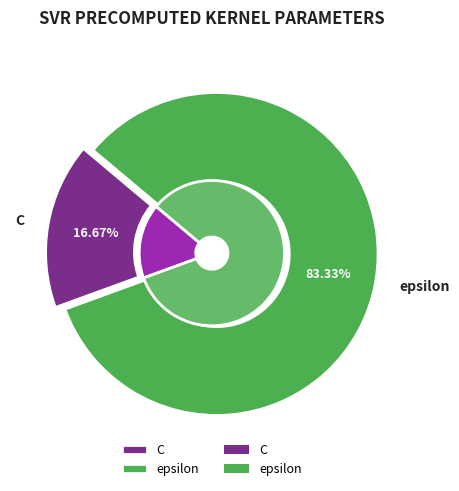

To the nearest percent, what portion does C represent?

17%